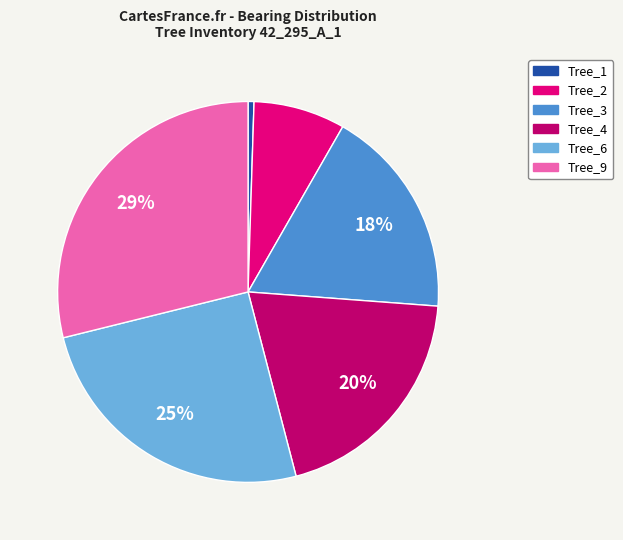

Between Tree_2 and Tree_4, which is larger?

Tree_4